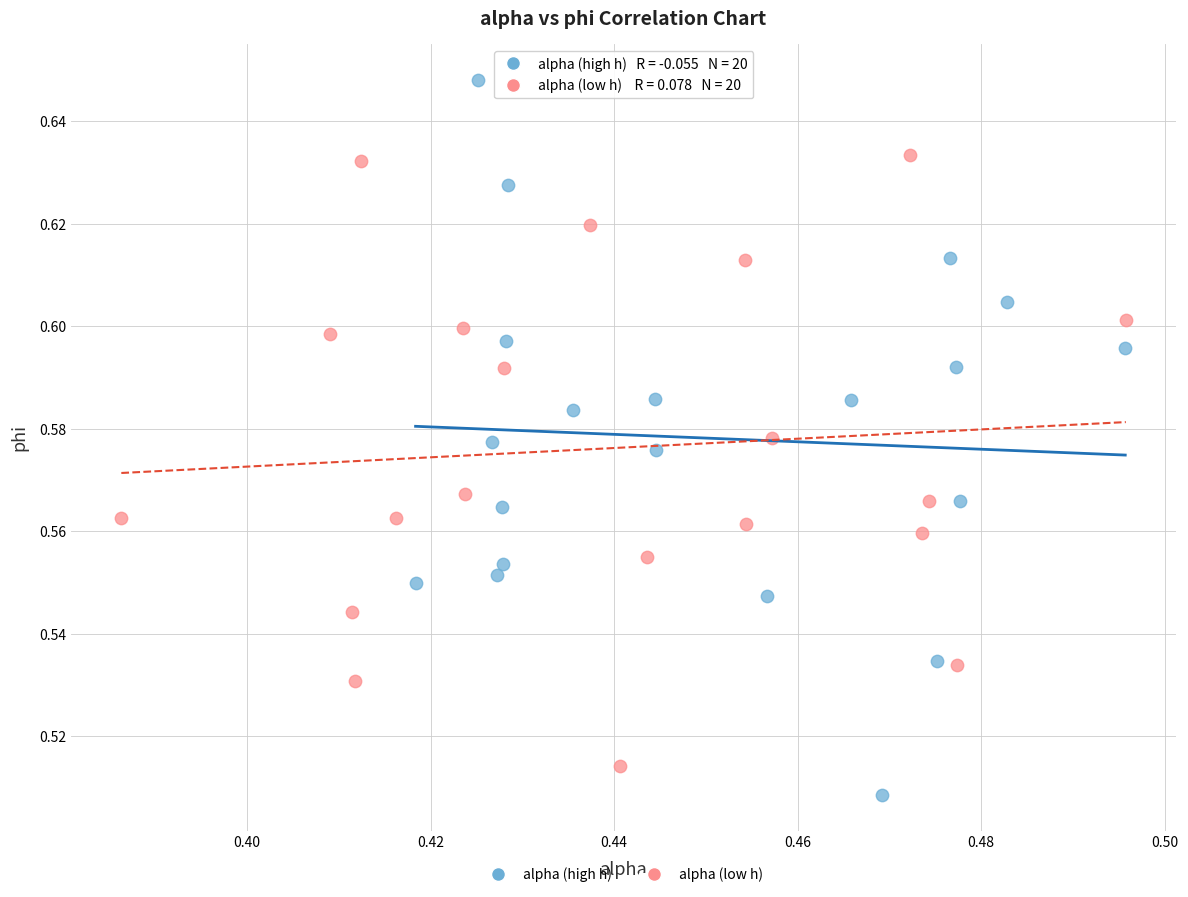

Which series has the largest Y range (max minus min)?

alpha (high h)